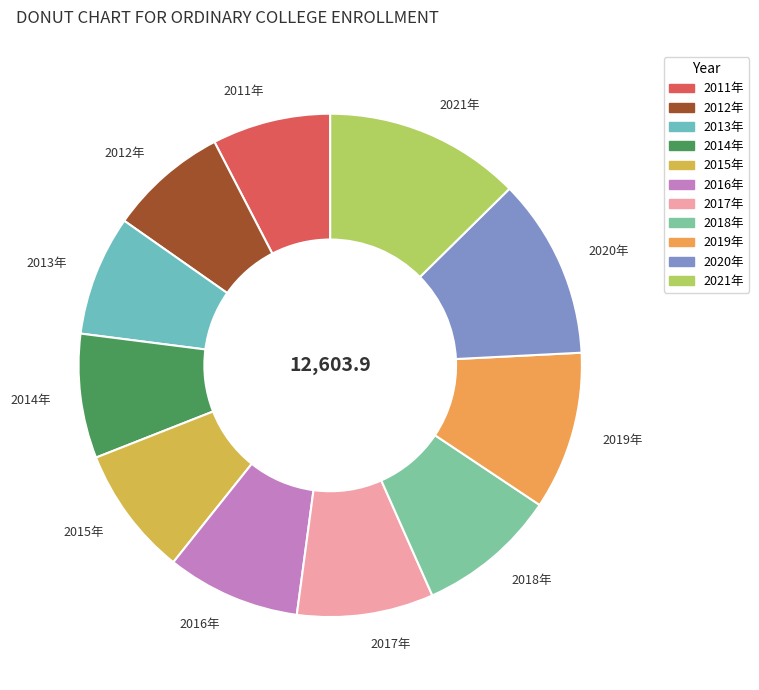

Is there a majority slice in this chart?

No